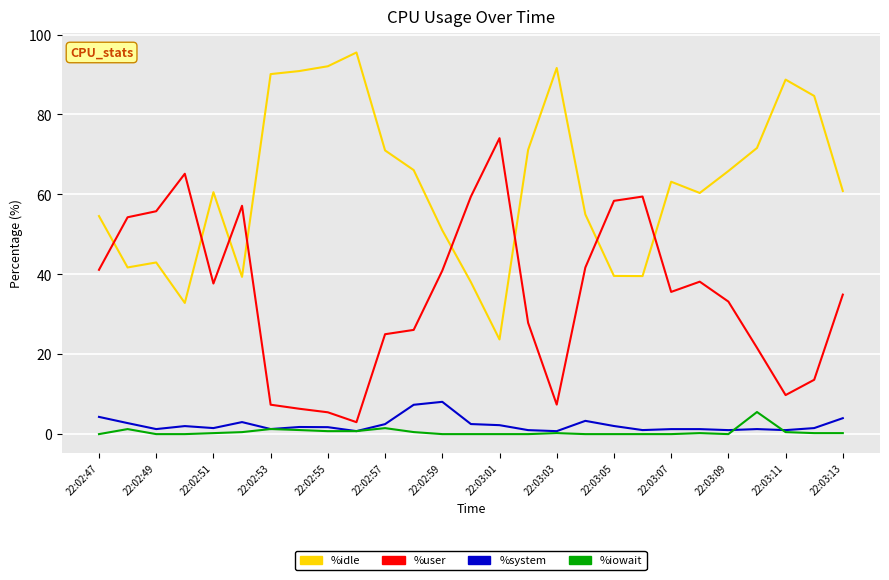

What is the maximum value shown in the chart?

95.5